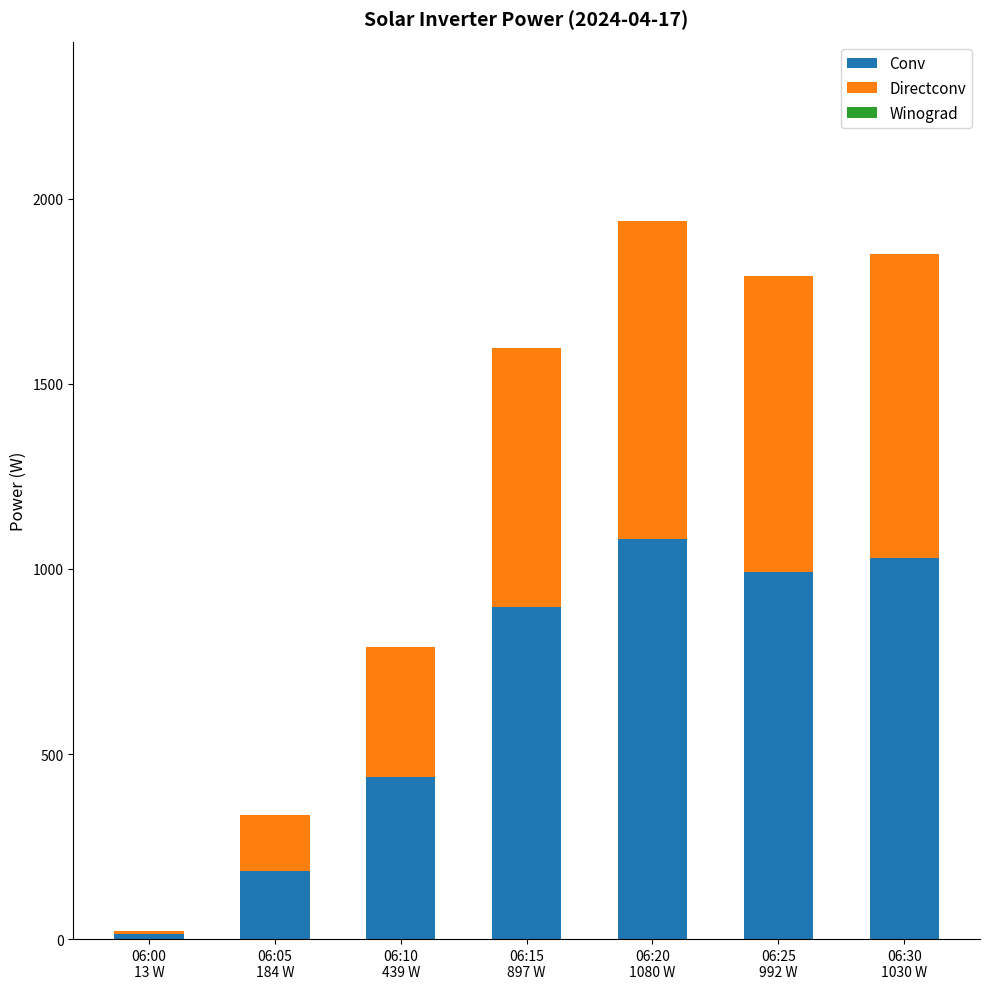

What is the maximum value for Conv?

1080